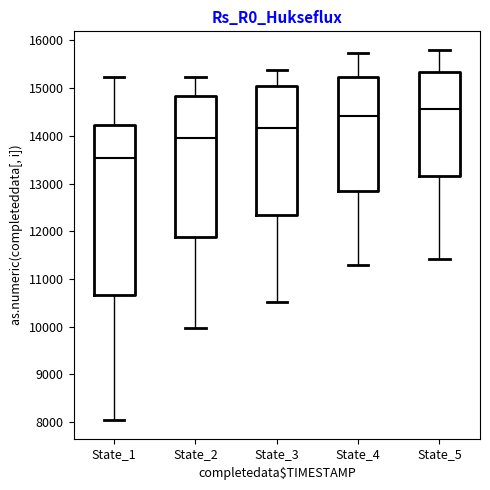

Which box has the highest median line?

State_5